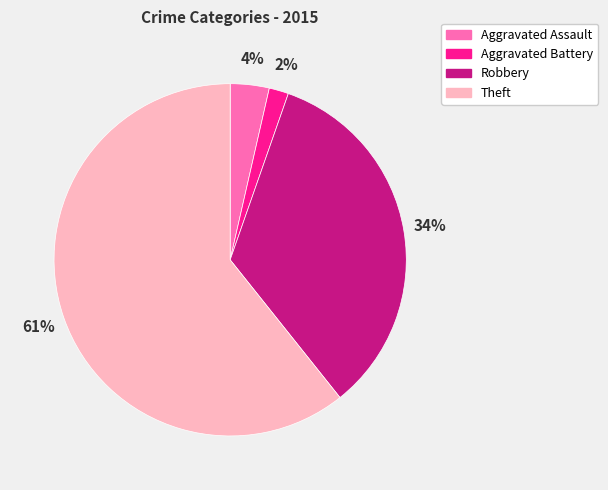

To the nearest percent, what percentage of the pie is Aggravated Battery?

2%